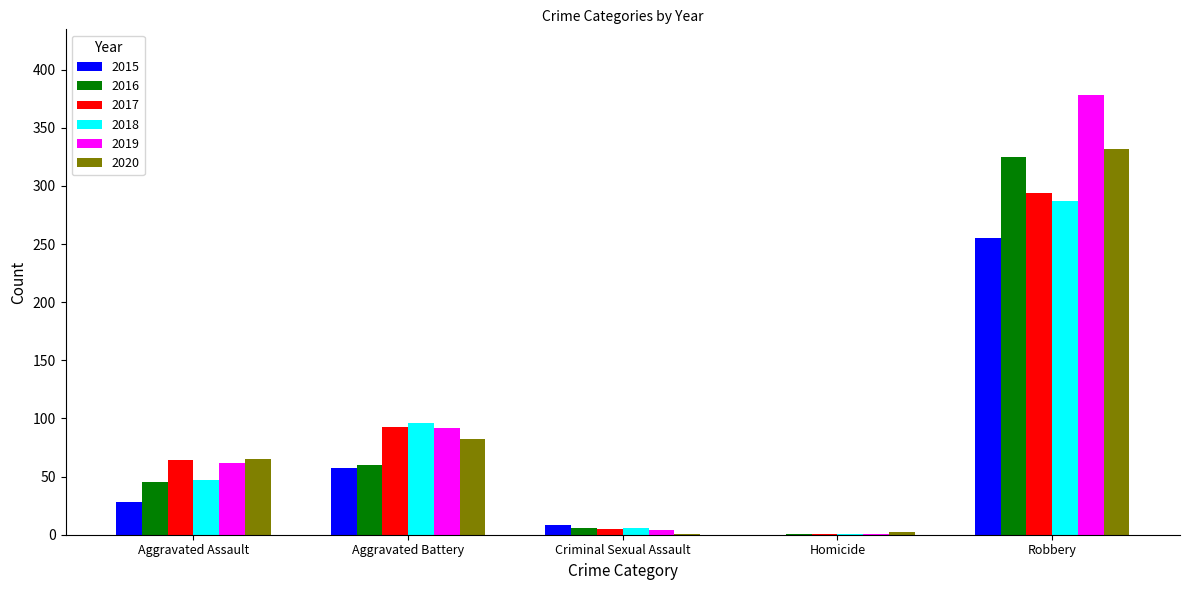

What is the sum of all 2019 values?

537